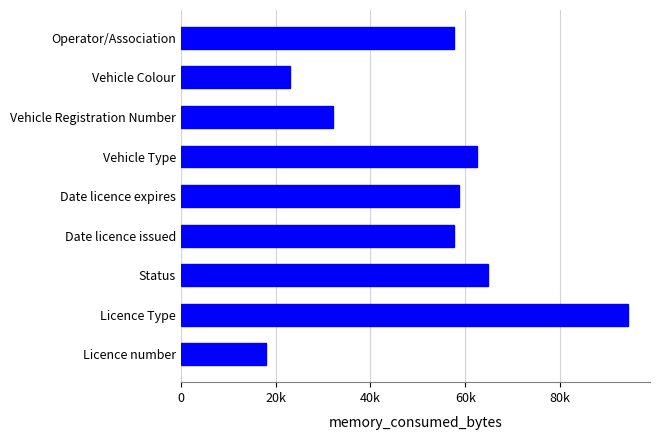

Are the bars horizontal?

Yes